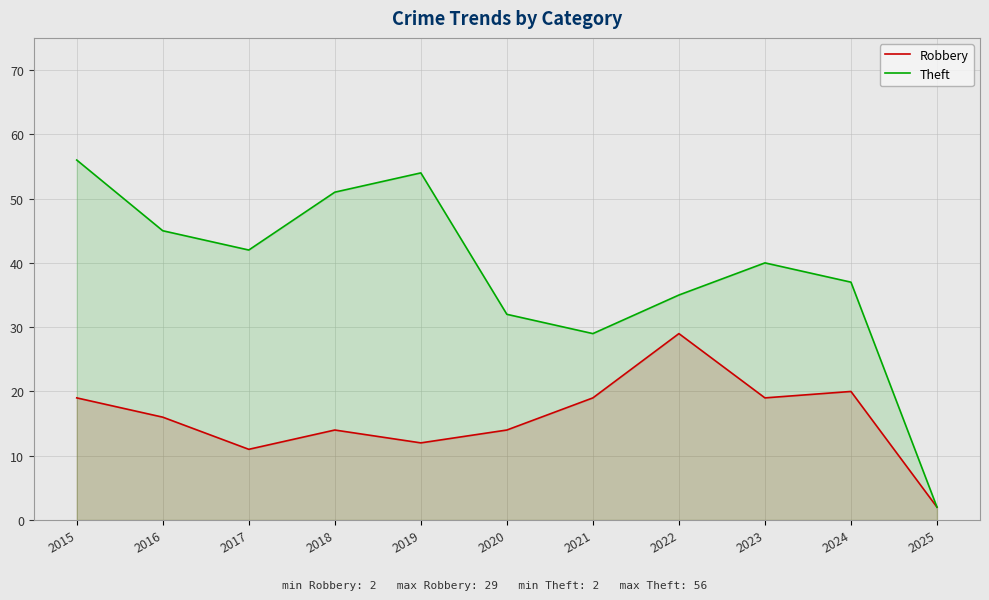

The Robbery series shows 26 at 2016. True or false?

False